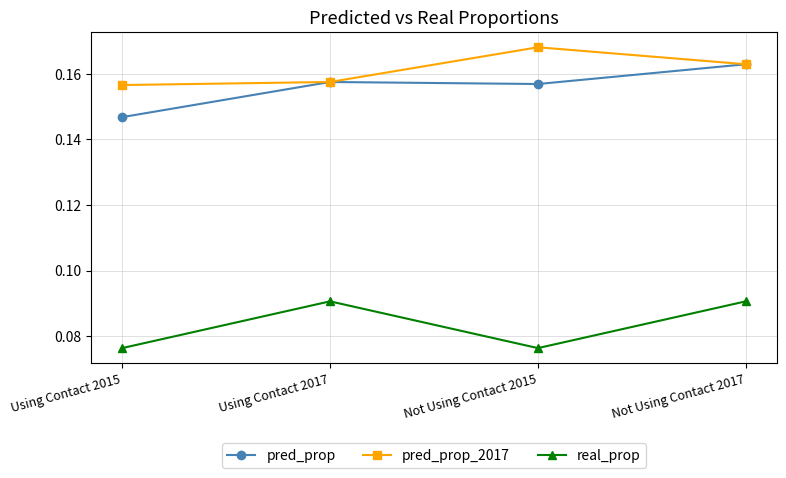

What is the label of the 3rd point from the left?

Not Using Contact 2015